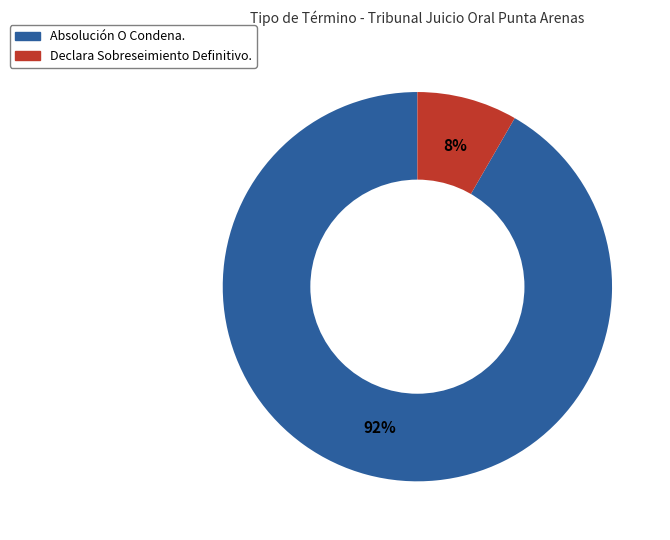

Do Declara Sobreseimiento Definitivo. and Absolución O Condena. together represent more than half of the pie?

Yes